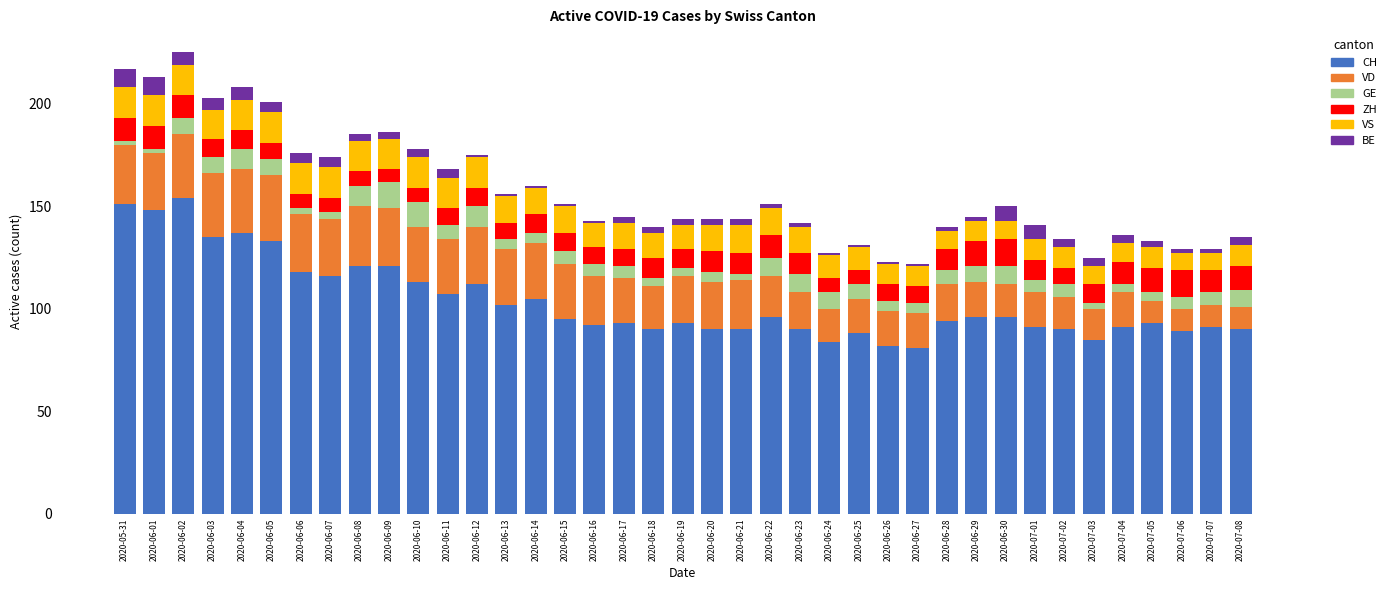

What is the difference between the CH values at 2020-06-24 and 2020-05-31?

67